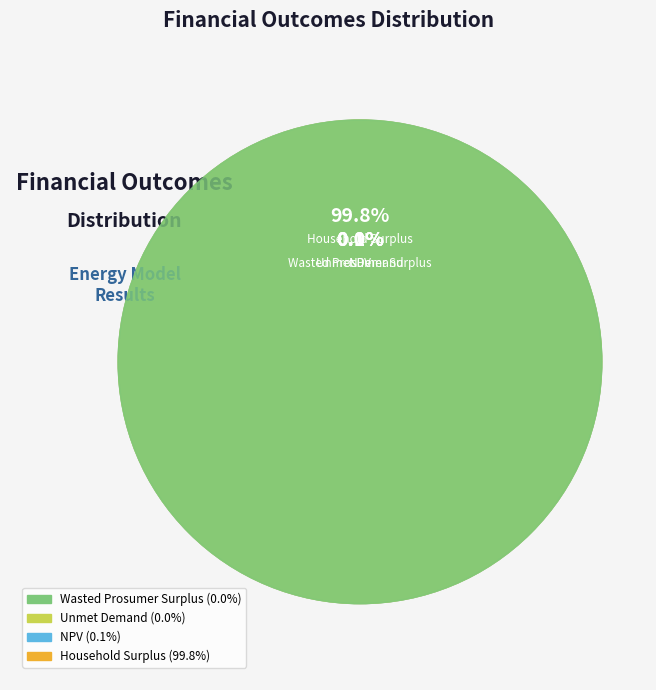

Which slice is the smallest?

Wasted Prosumer Surplus